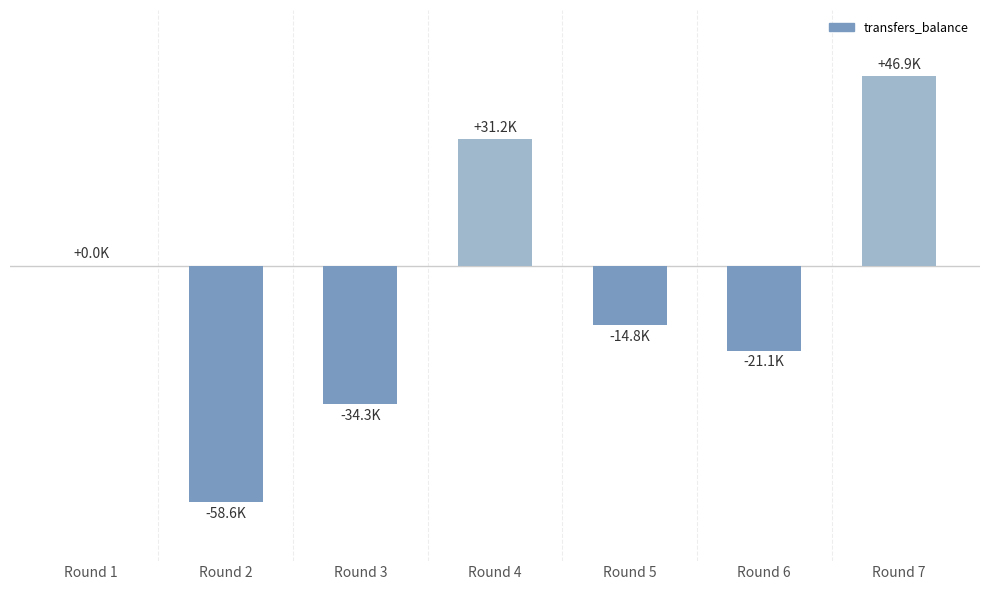

How many positive values are there?

2